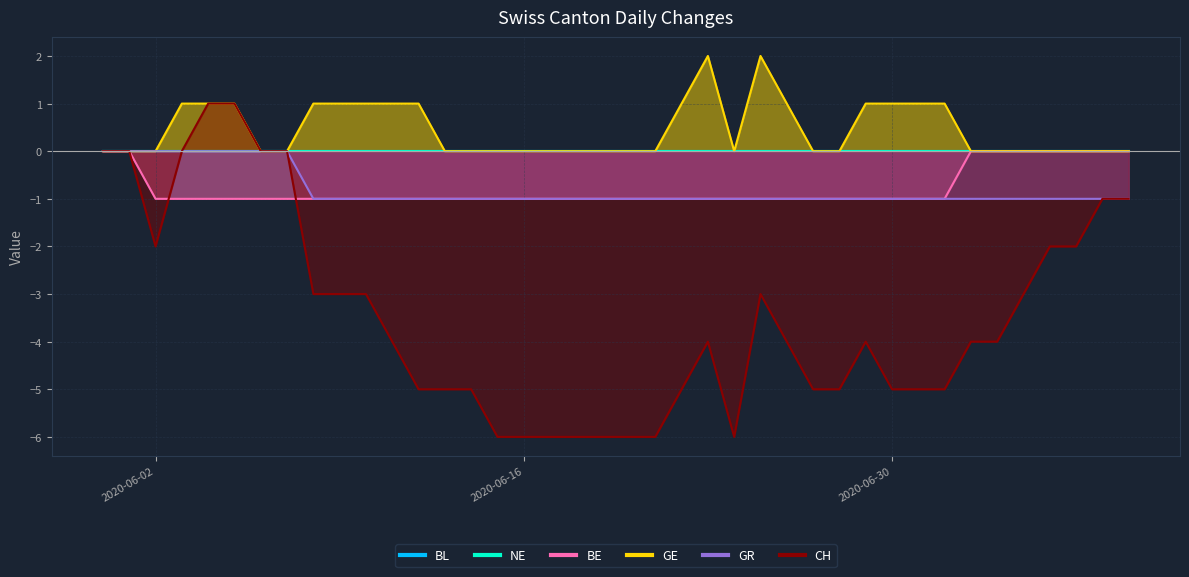

How many categories are shown in the chart?

40